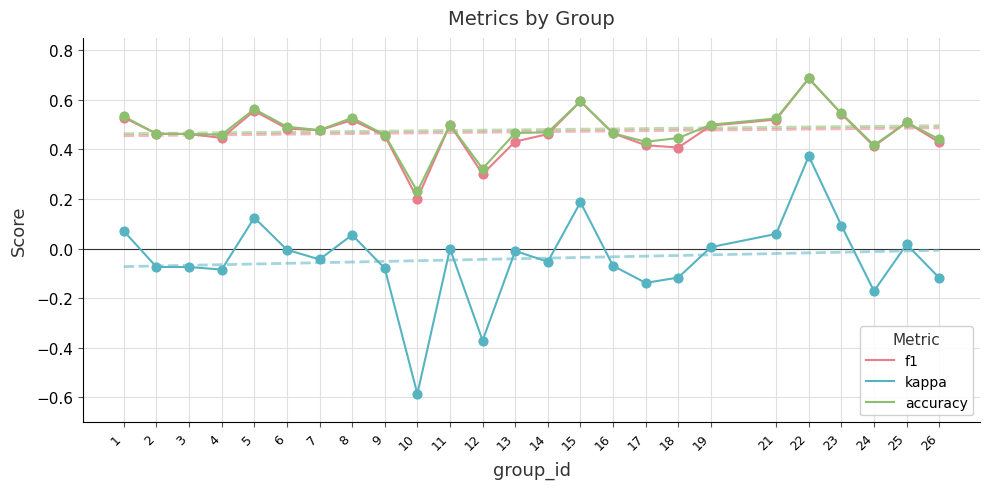

Which series has the widest spread of Y values?

kappa